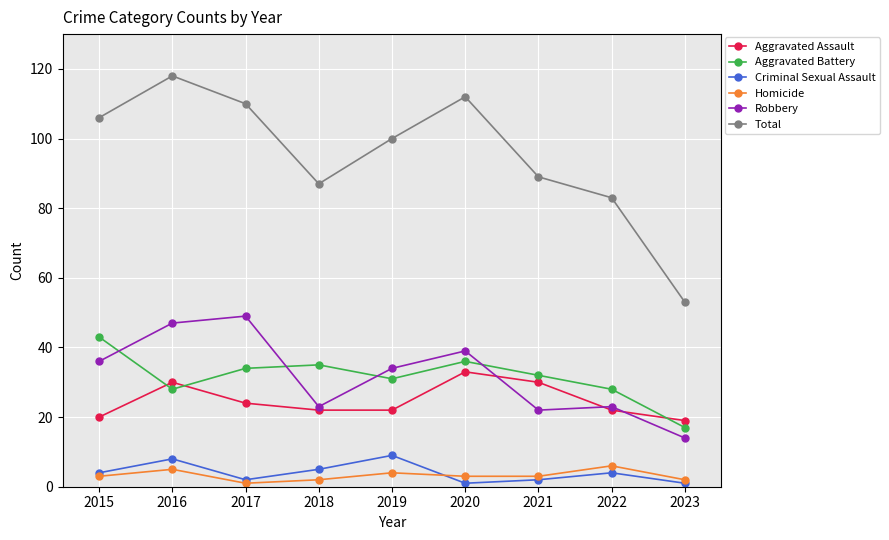

How many Criminal Sexual Assault values are between 2 and 5?

5